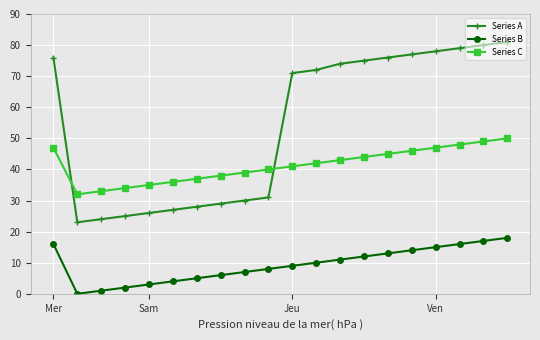

What is the highest value of the Series A series?

81